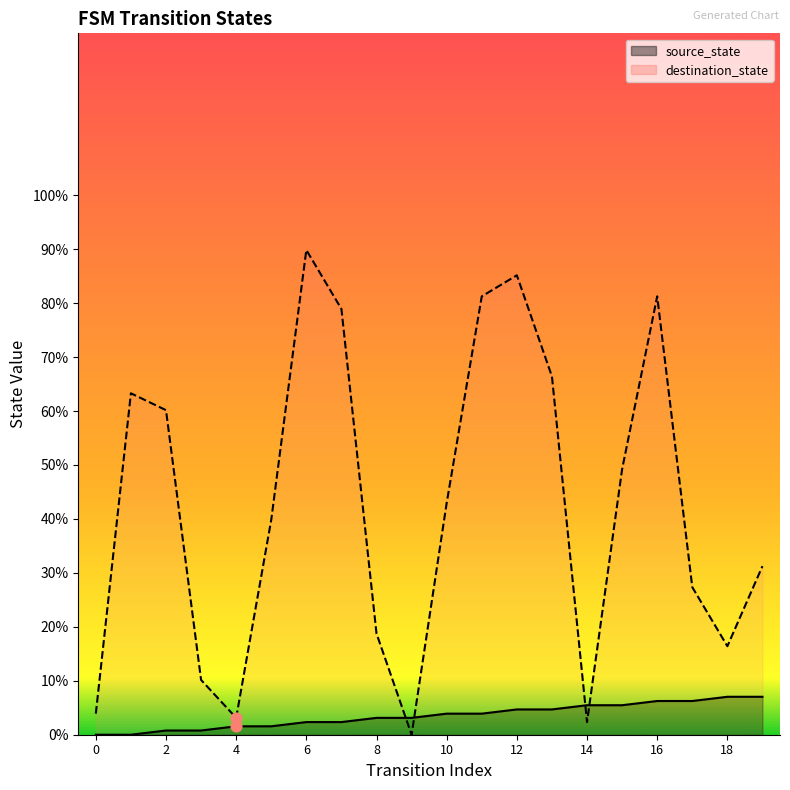

What are all the series names shown in the legend?

source_state, destination_state